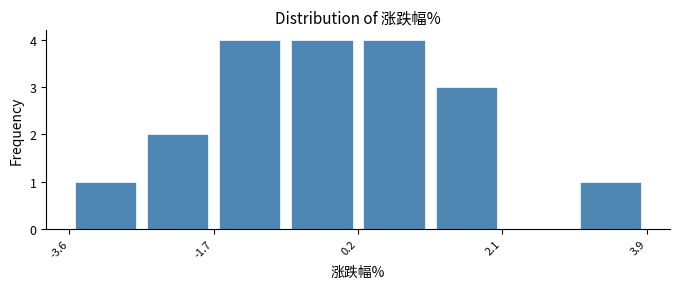

How tall is the bar that spans 0.2 to 1.2 on the x-axis? Neither the bar edges nor the heights are printed on the chart, so give them approximately, as read against the axes.

4